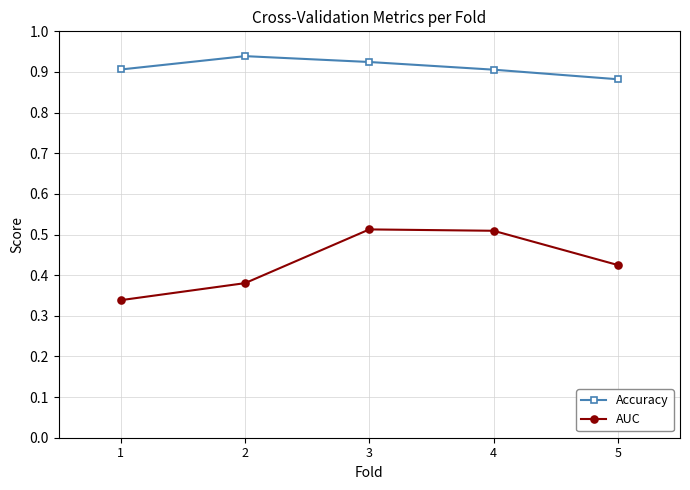

Where is Accuracy nearest to the value 0?

5